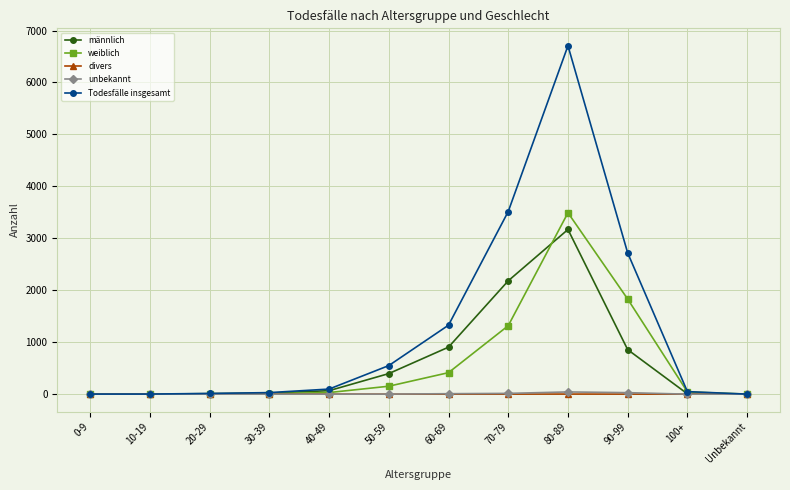

What is the sum of all männlich values?

7614